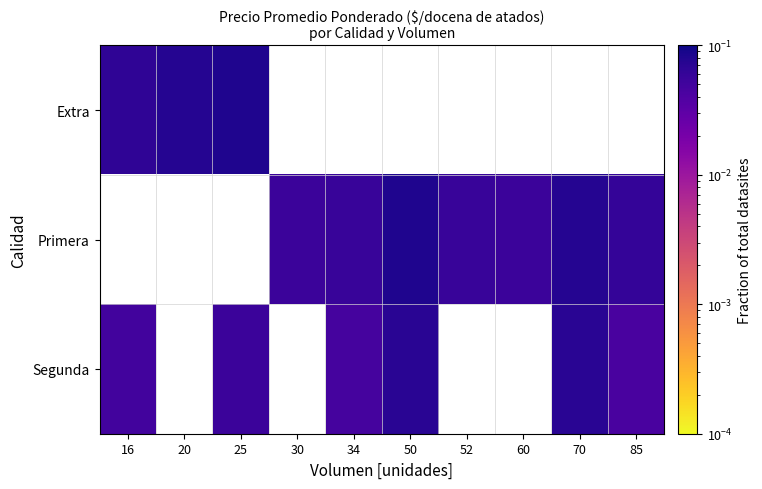

List the series in order of their overall mean, lowest first.

Extra, Primera, Segunda